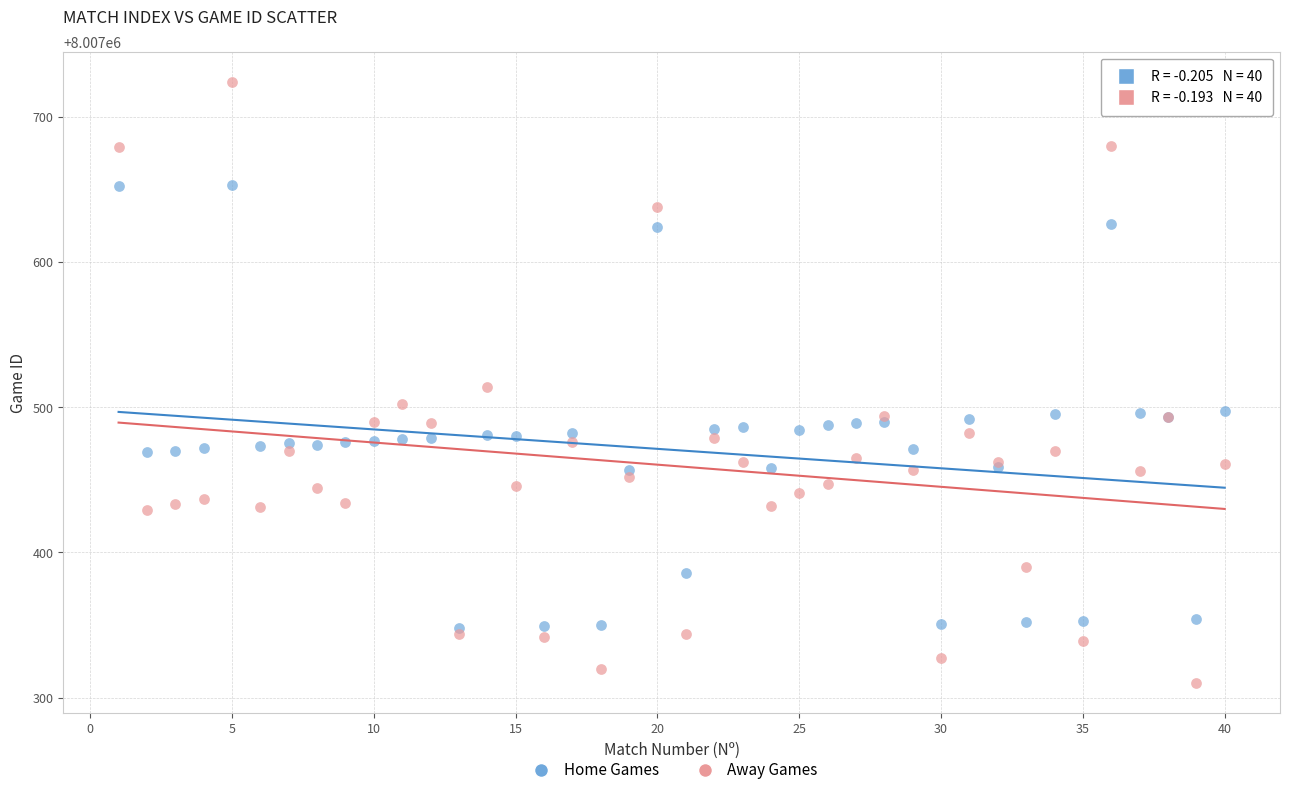

Which series has the widest spread of Y values?

Away Games